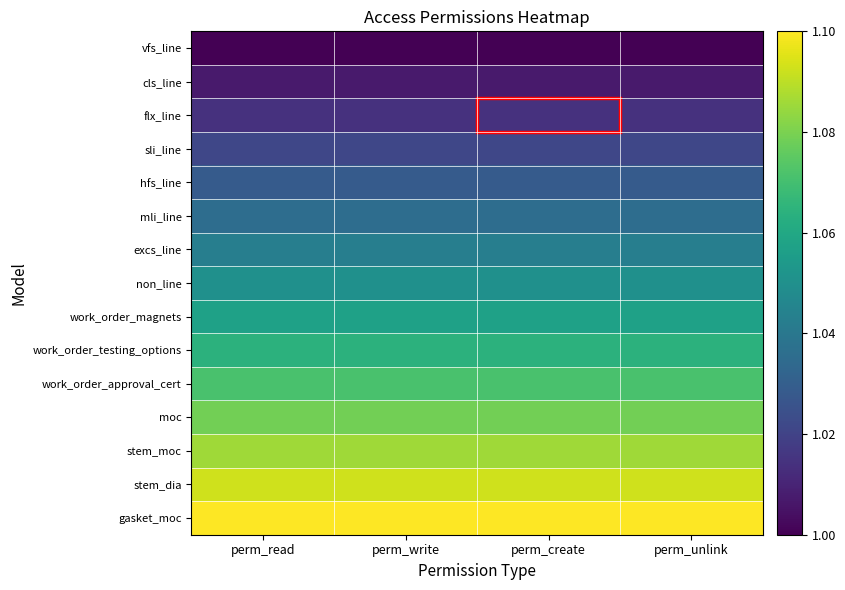

Which category has the highest value across all series?

perm_read